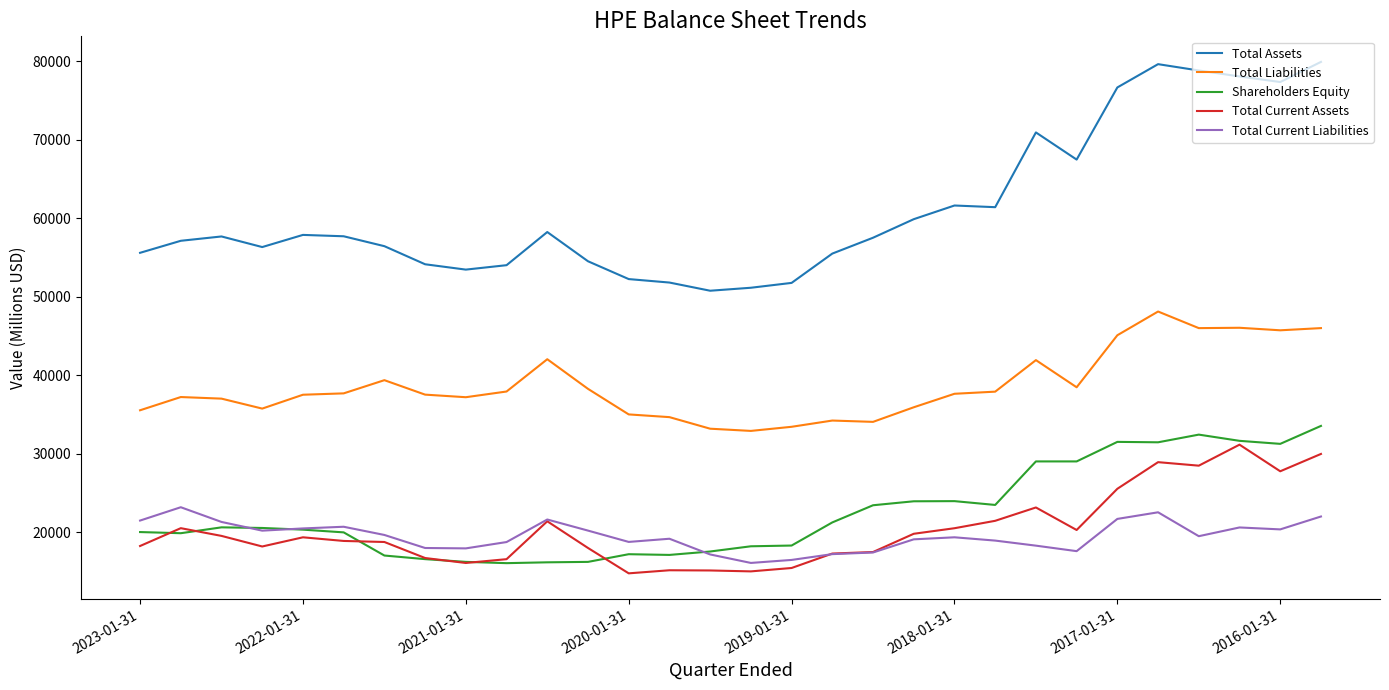

True or false: Total Liabilities and Total Assets intersect in this chart.

False